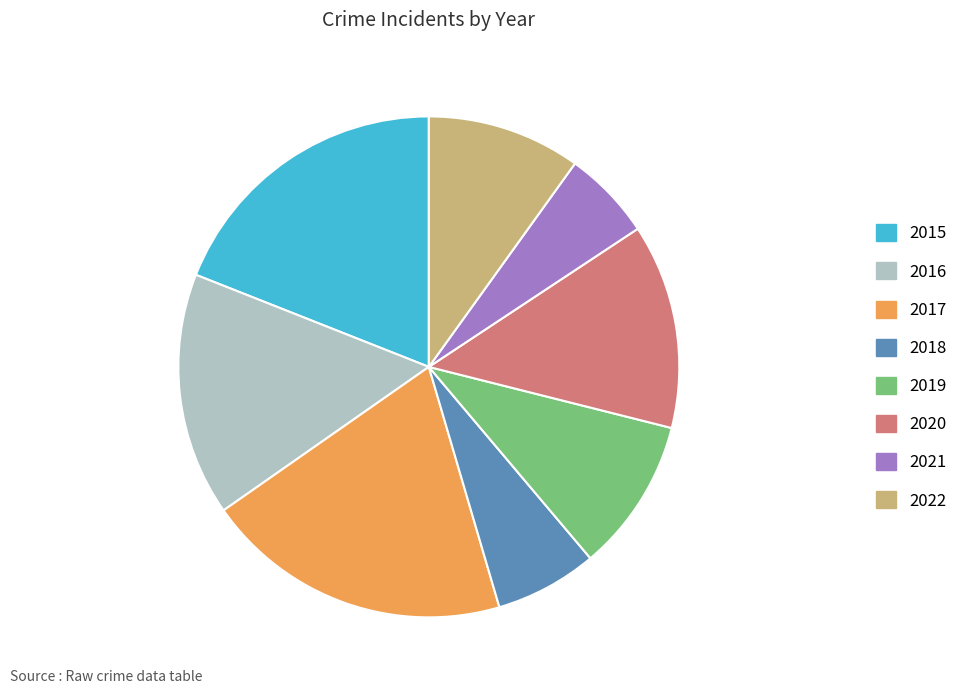

Approximately how many times larger is the value at 2016 compared to 2017?

0.8